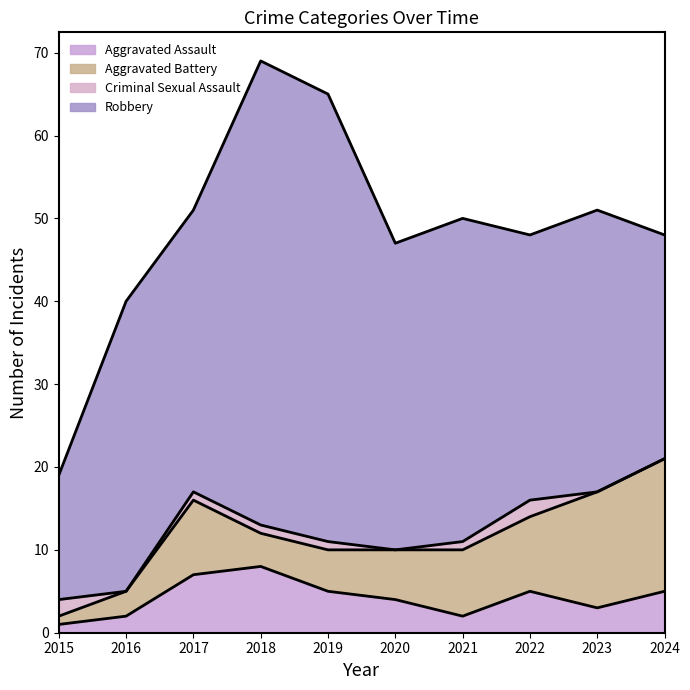

How many Criminal Sexual Assault values are between 0 and 1?

8